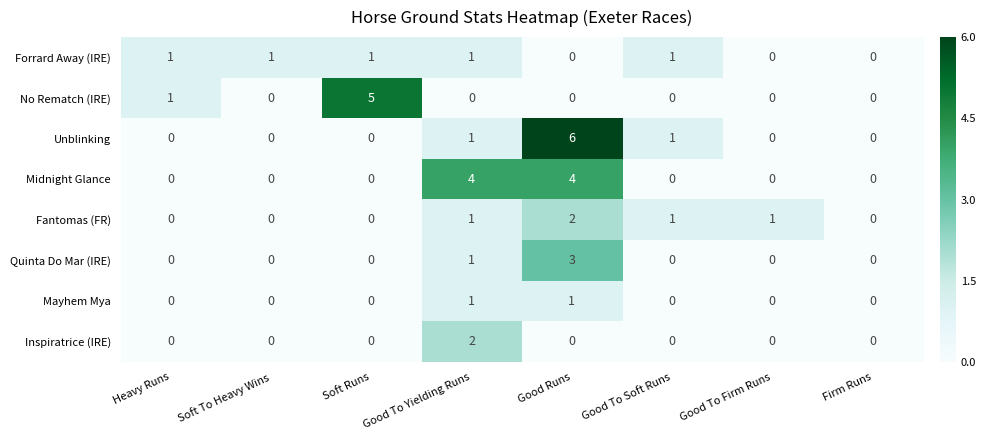

At which category is the sum across all series the highest?

Good Runs